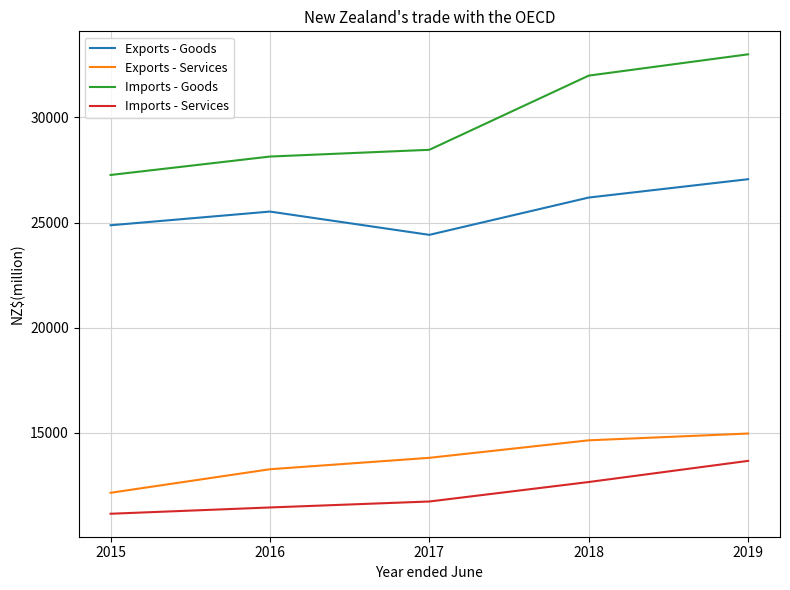

True or false: Imports - Goods has more than 0 interior local peaks.

False